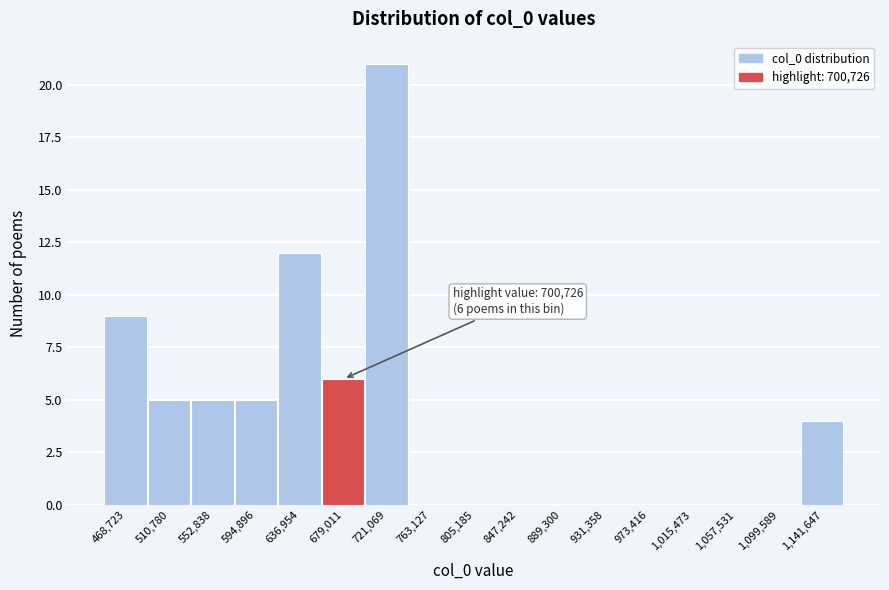

Reading left to right, extract all data points from this chart.

468,723=9	510,780=5	552,838=5	594,896=5	636,954=12	679,011=6	721,069=21	763,127=0	805,185=0	847,242=0	889,300=0	931,358=0	973,416=0	1,015,473=0	1,057,531=0	1,099,589=0	1,141,647=4